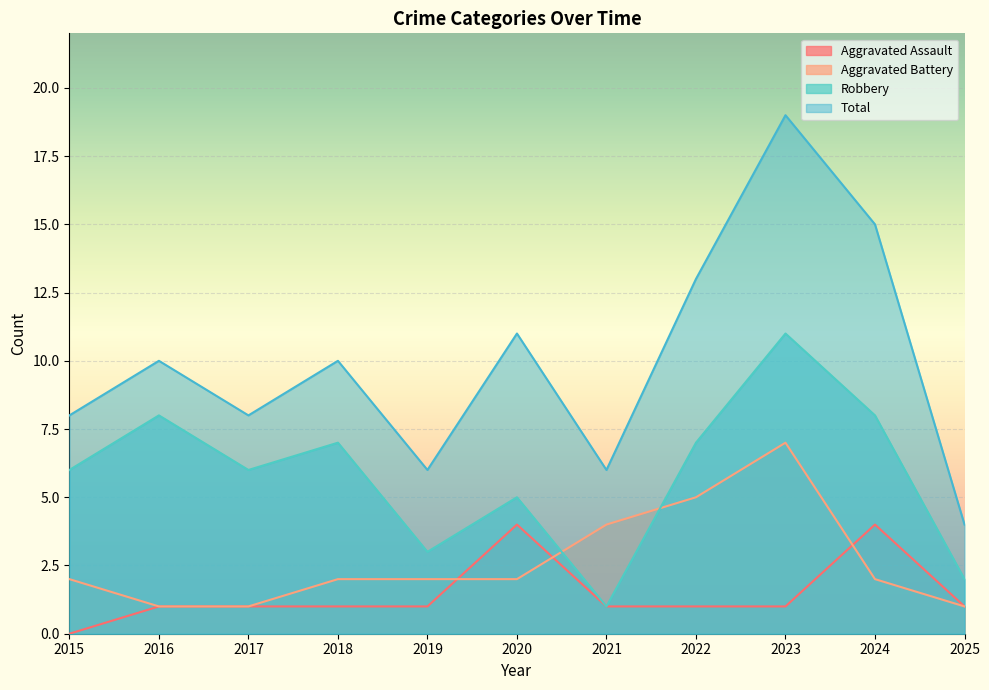

At which category does Total reach its first local peak?

2016